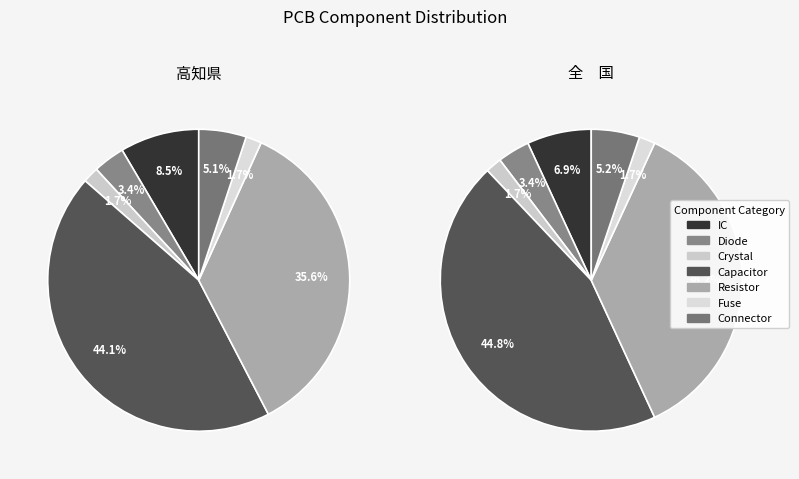

What is the total percentage of Fuse and IC?

10.2%